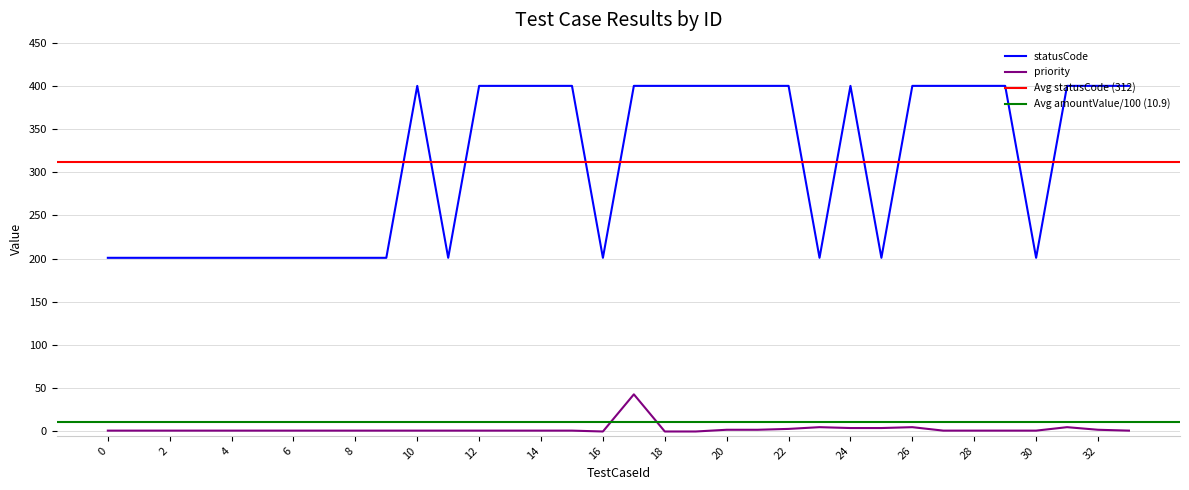

Is it true that statusCode equals 60 at 16?

False